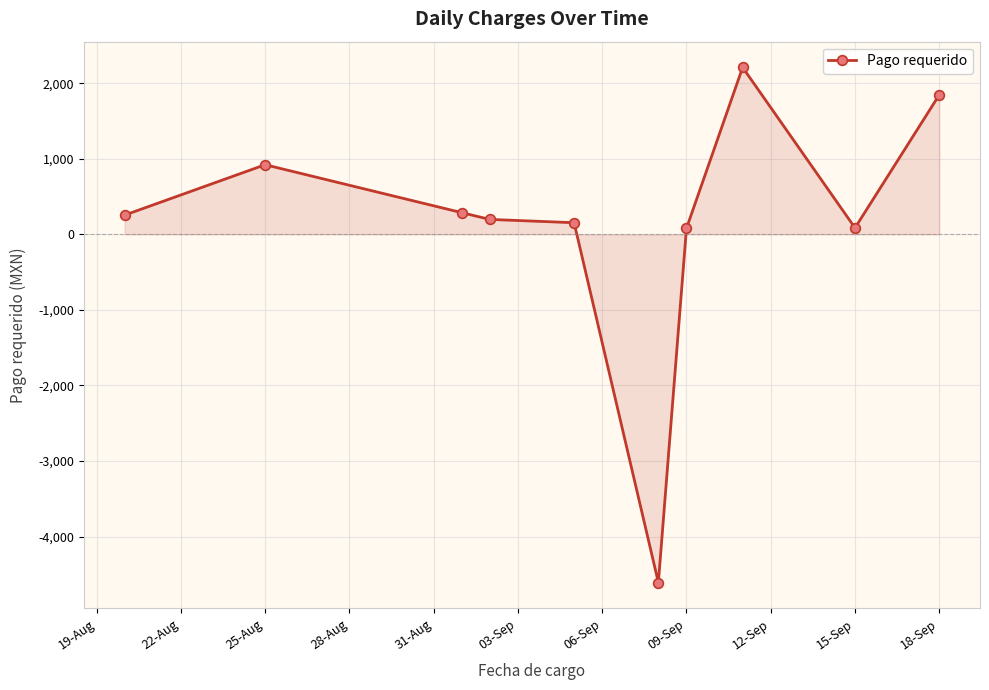

What is the maximum value shown in the chart?

2210.2